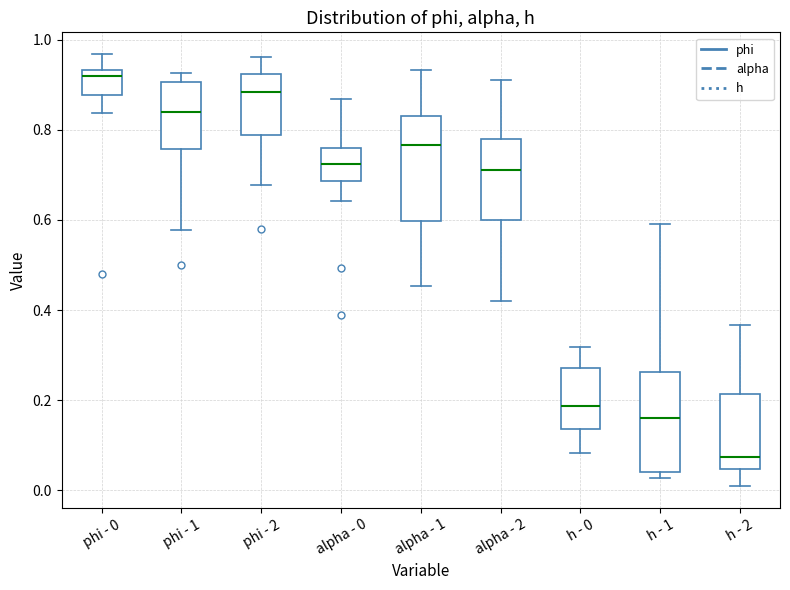

Which box has the lowest median line?

h - 2